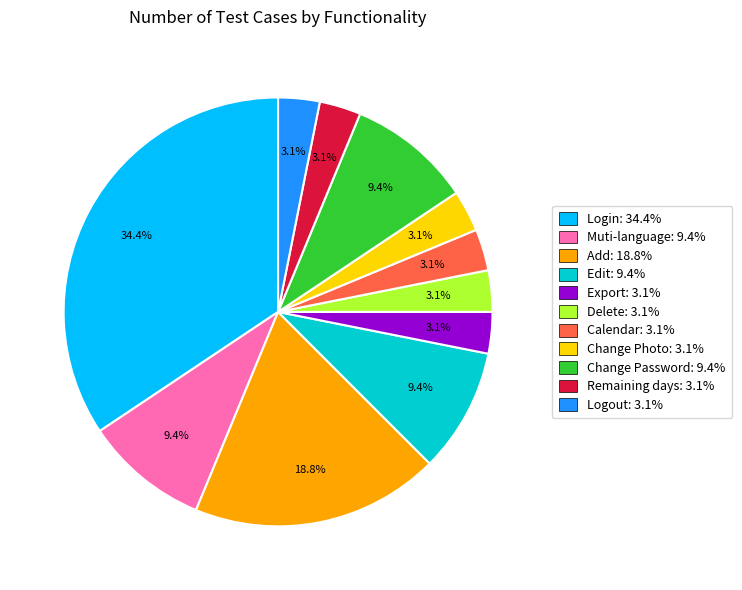

To the nearest percent, what is the average slice percentage?

9%